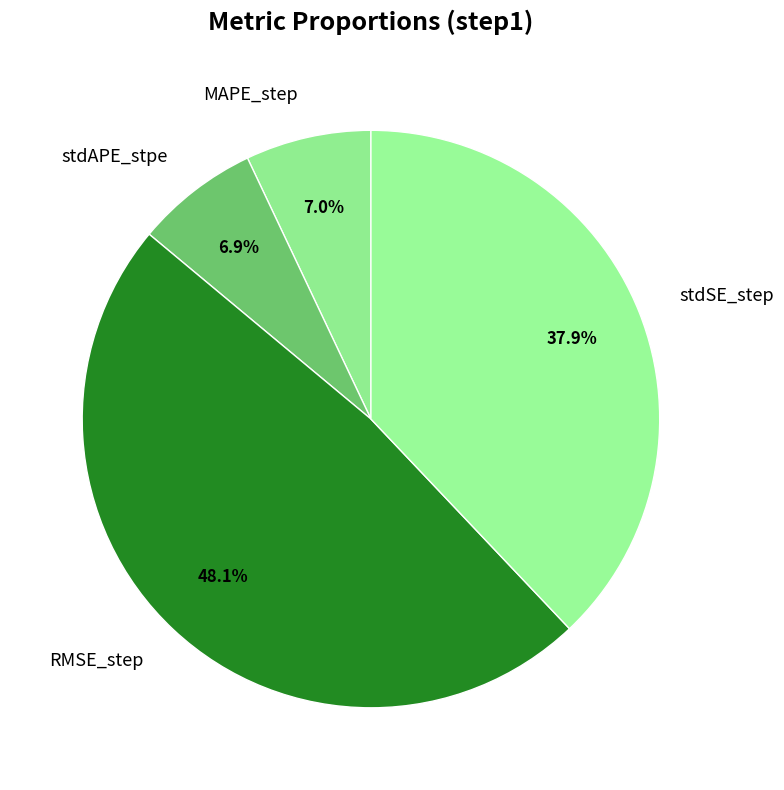

Which slice is the largest?

RMSE_step